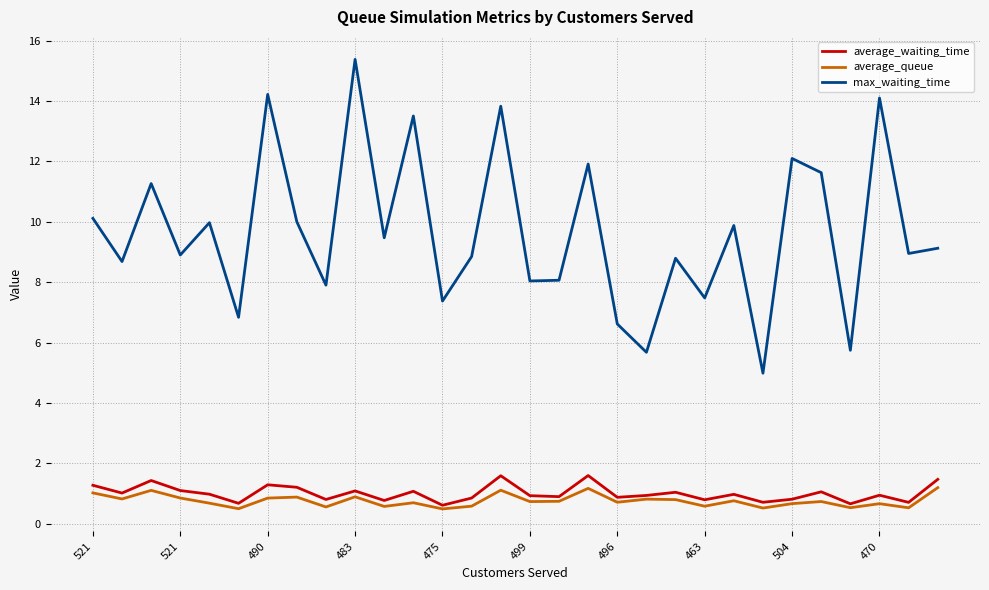

What is the maximum value for average_waiting_time?

1.6